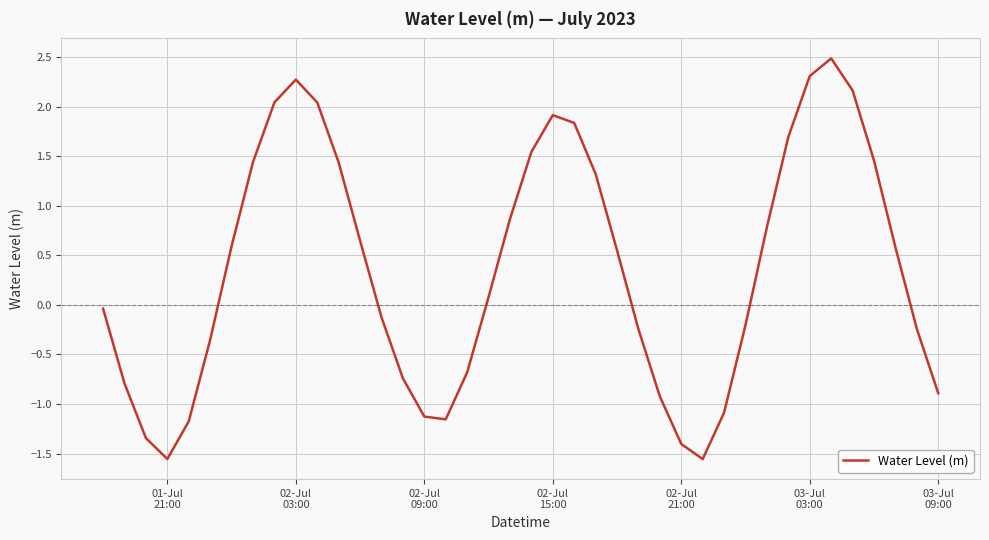

What is the difference between the maximum and minimum values?

4.0